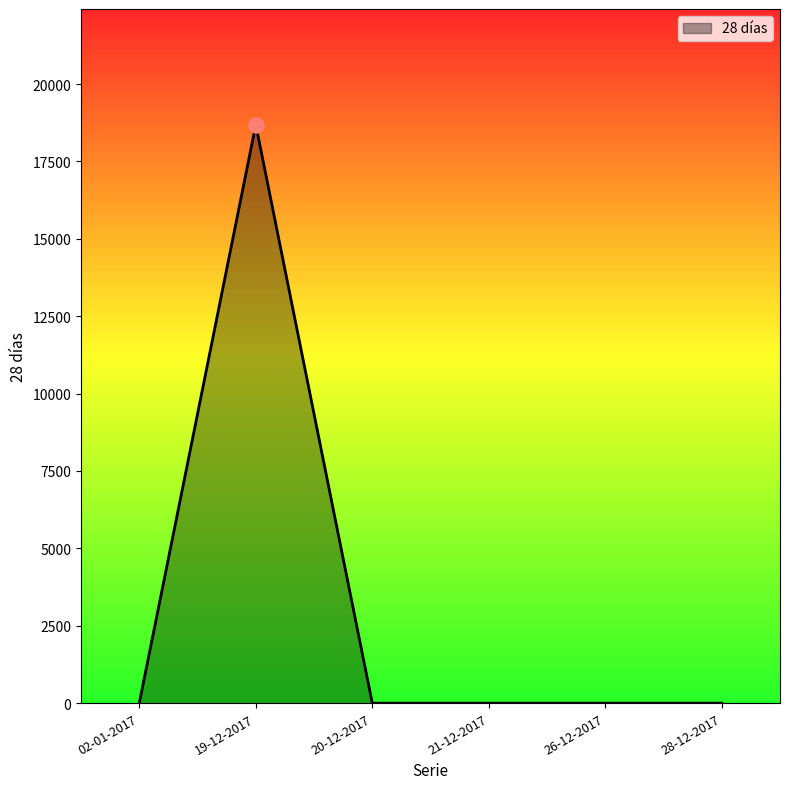

Between 28-12-2017 and 19-12-2017, which is larger?

19-12-2017